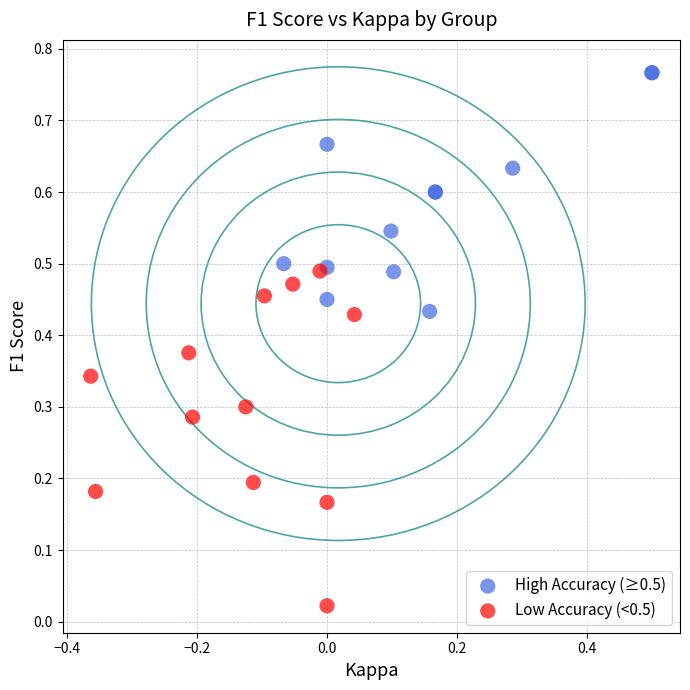

Which series contains the lowest Y value?

Low Accuracy (<0.5)